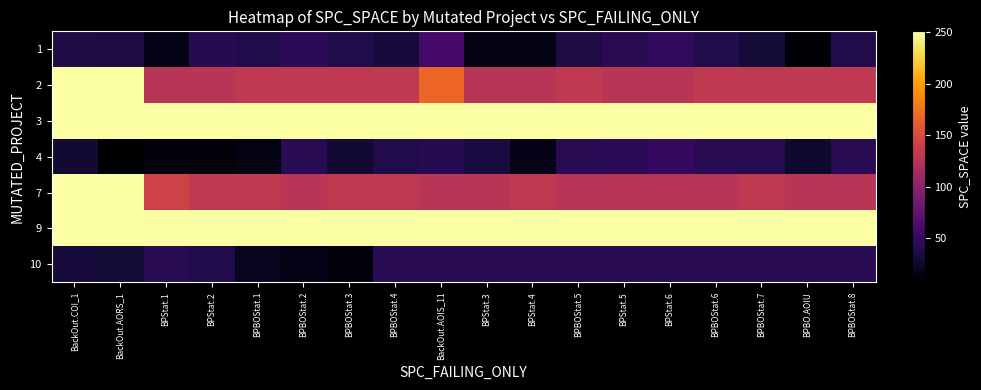

Rank the series at BackOut.AOIS_11 from lowest to highest value.

4, 10, 1, 7, 2, 3, 9